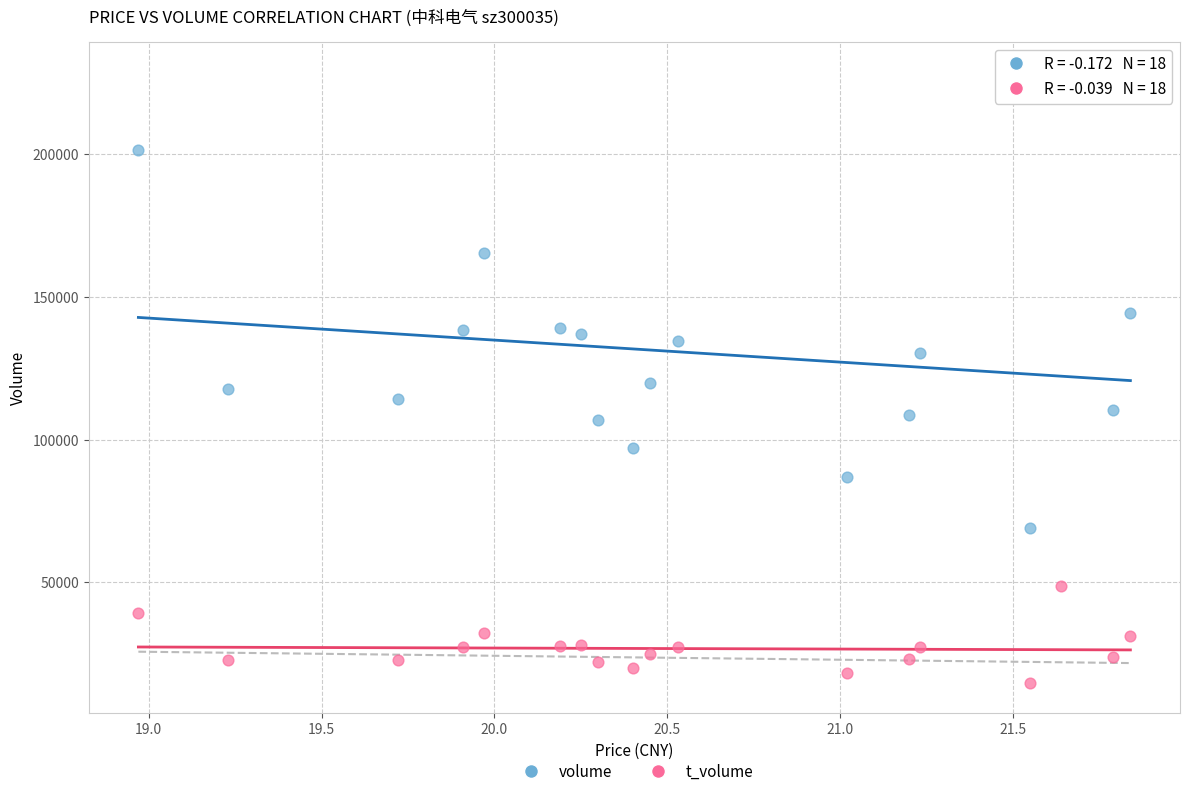

Which series has the widest spread of Y values?

volume